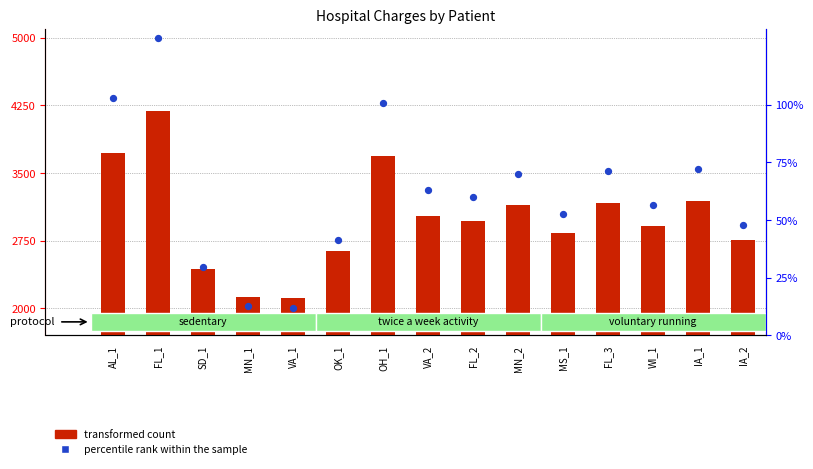

Which series contains the highest Y value?

percentile rank within the sample